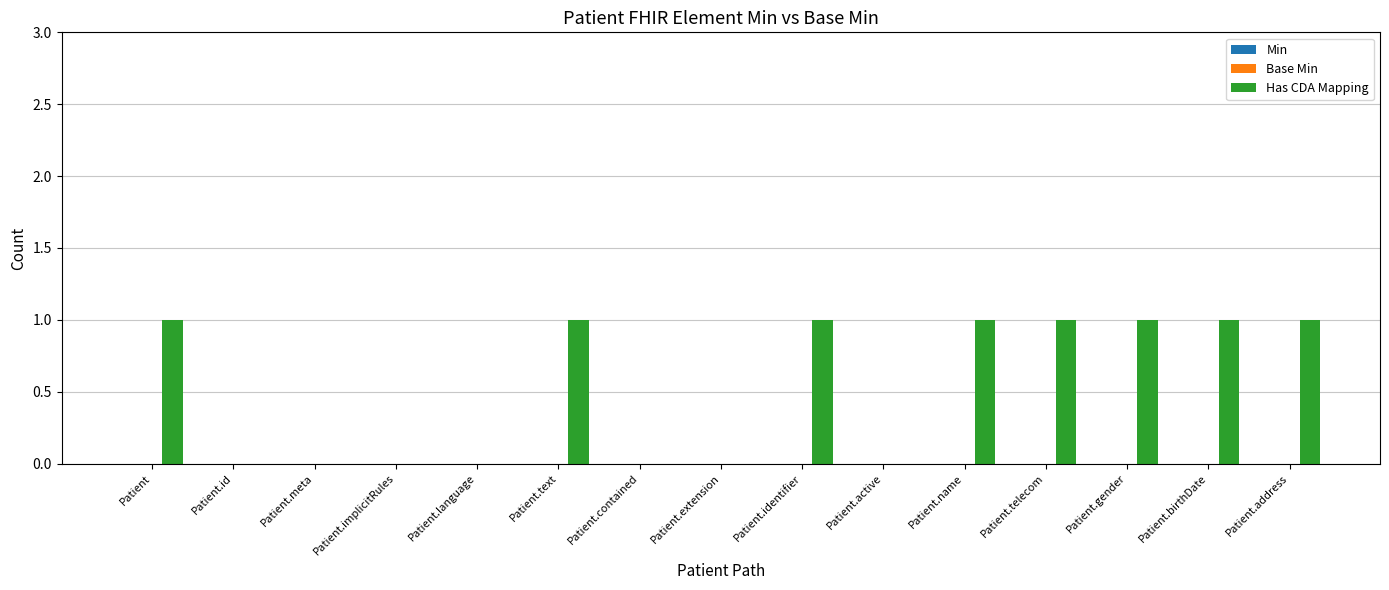

Reading right to left, transcribe all the data shown in this chart.

Patient.address=1	Patient.birthDate=1	Patient.gender=1	Patient.telecom=1	Patient.name=1	Patient.active=0	Patient.identifier=1	Patient.extension=0	Patient.contained=0	Patient.text=1	Patient.language=0	Patient.implicitRules=0	Patient.meta=0	Patient.id=0	Patient=1